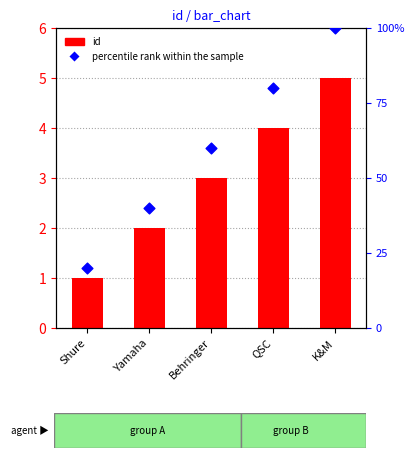

What is the total value across all series at QSC?

84